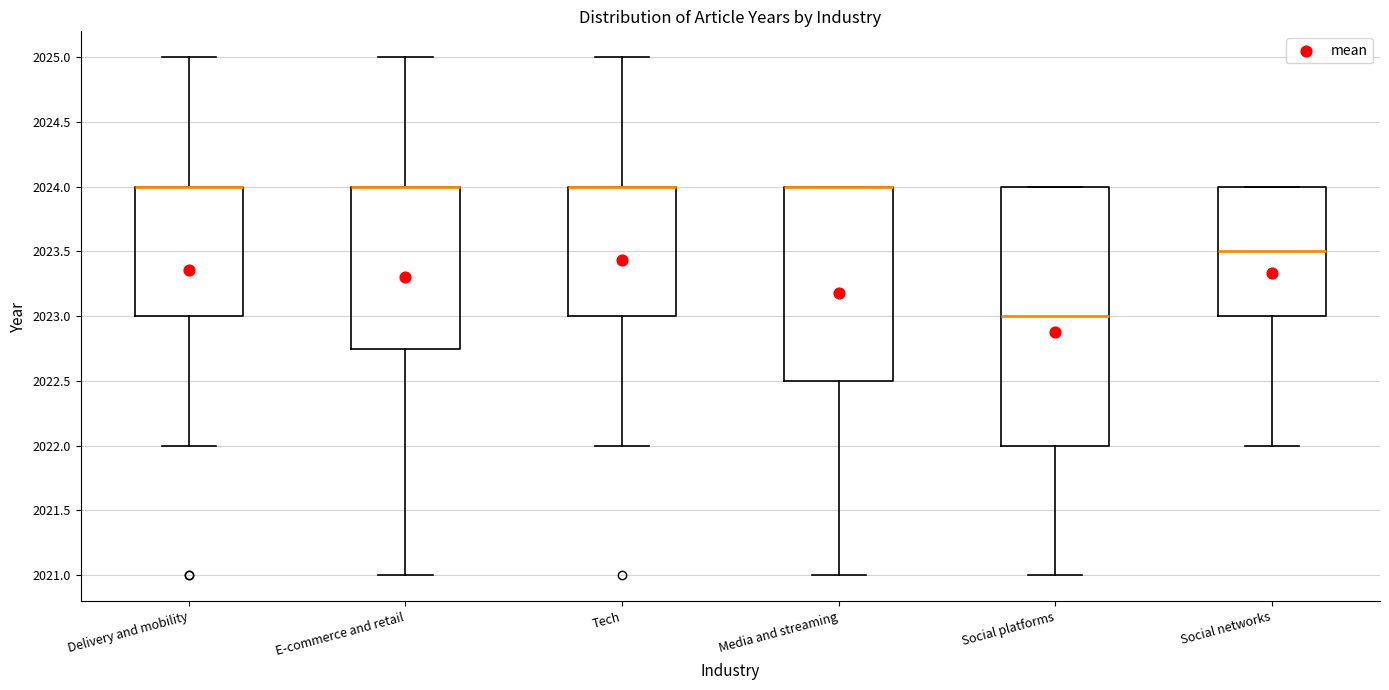

Where is the lower edge of the box for Tech on the y-axis? The values are not printed on the chart, so give them approximately, as read against the axis.

2023.00